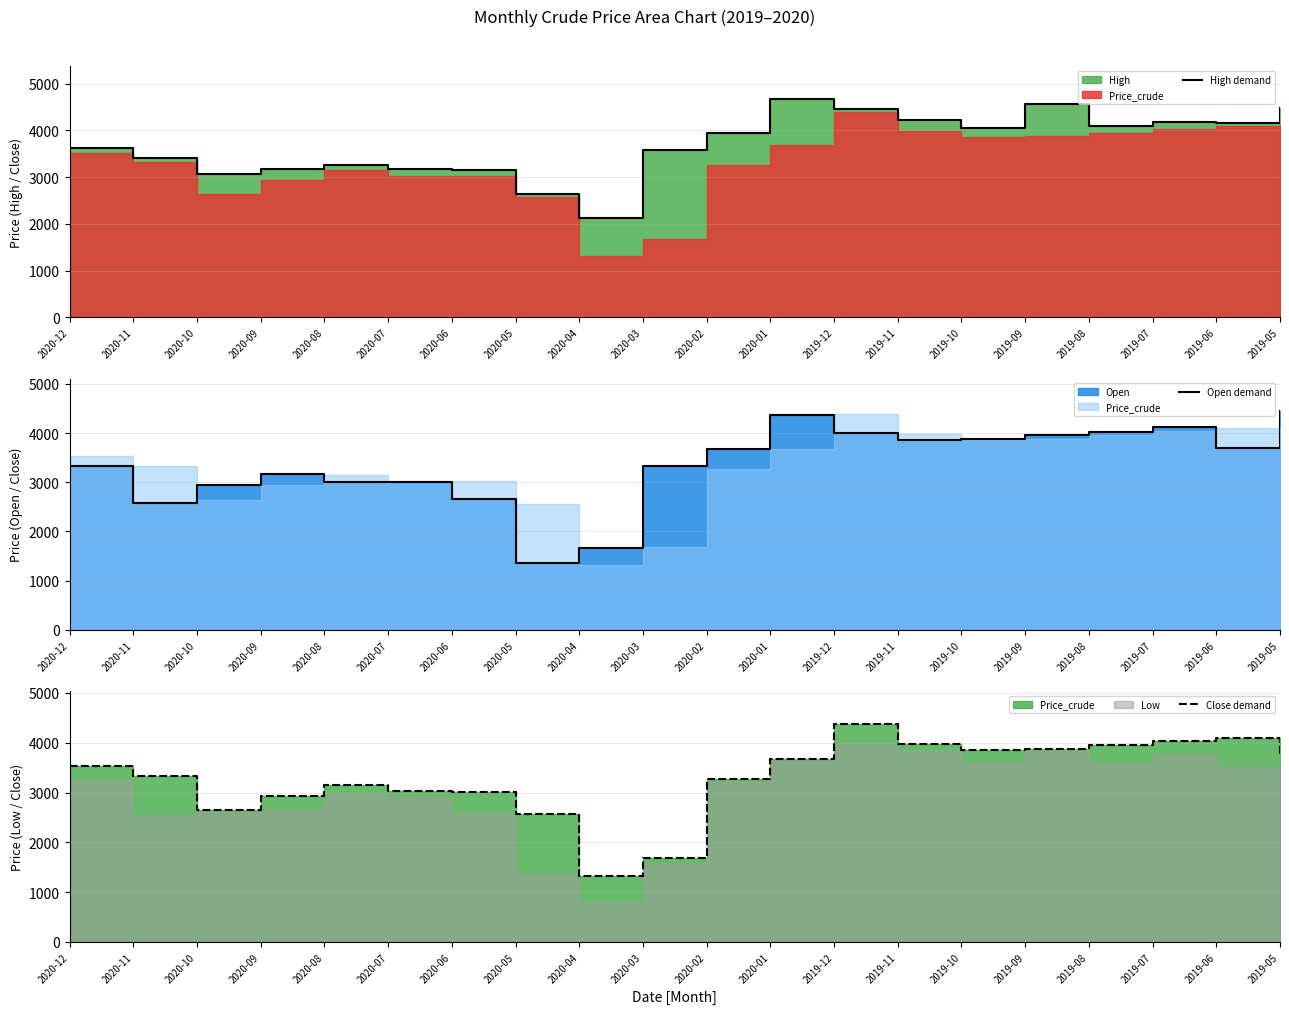

The value of Open demand at 2020-06 is 1349. True or false?

False